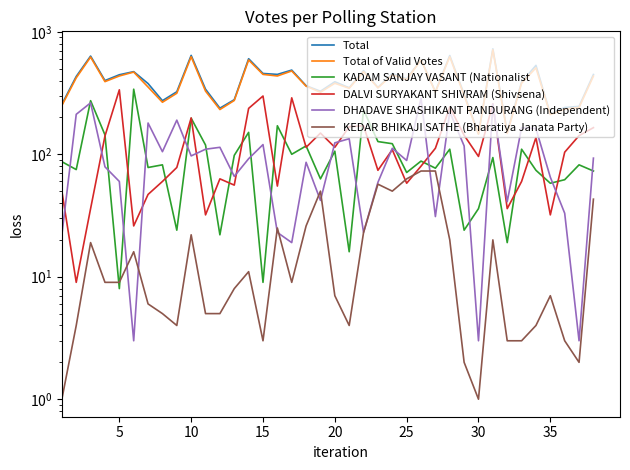

How many interior local peaks does the DHADAVE SHASHIKANT PANDURANG (Independent) series have?

12